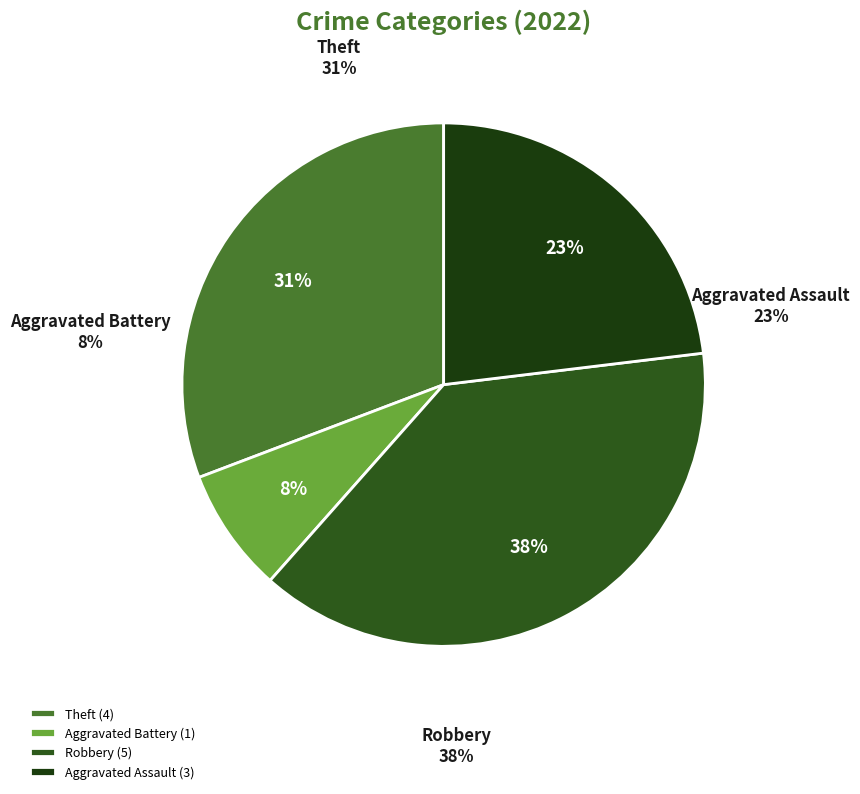

How many segments does this pie chart have?

4